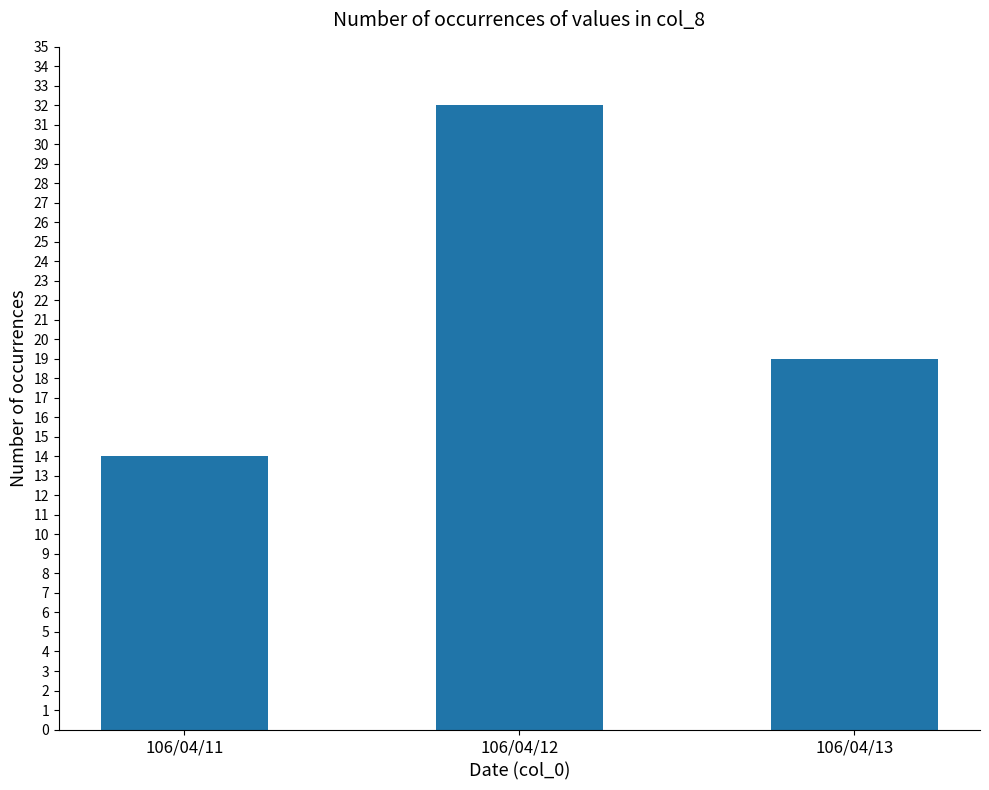

The chart shows a value of 34 at 106/04/13. True or false?

False